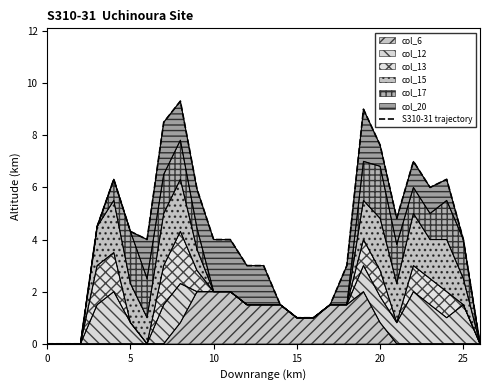

Count the number of values greater than 4.

12